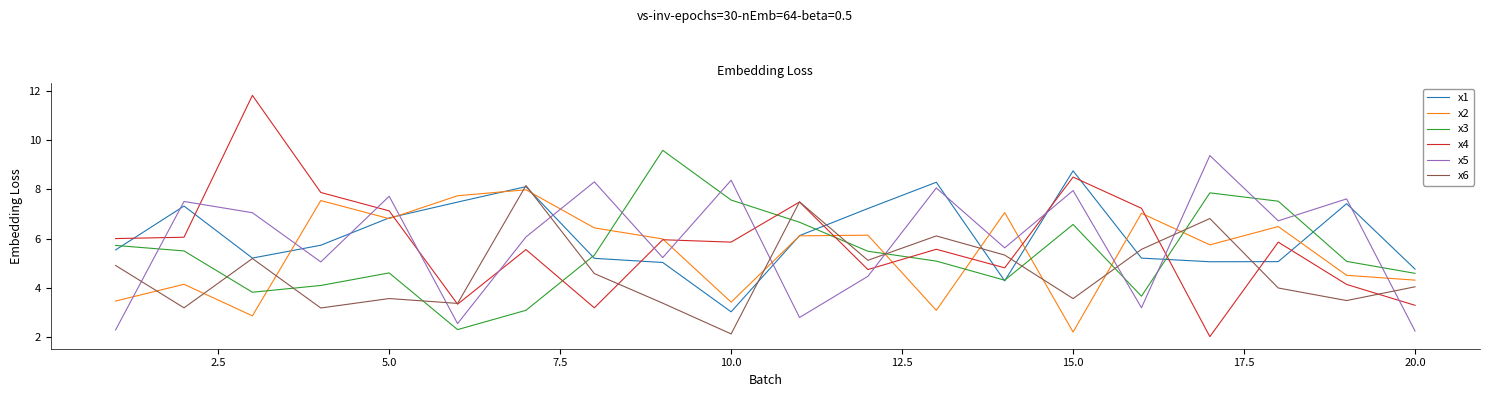

What is the greatest value displayed?

11.8